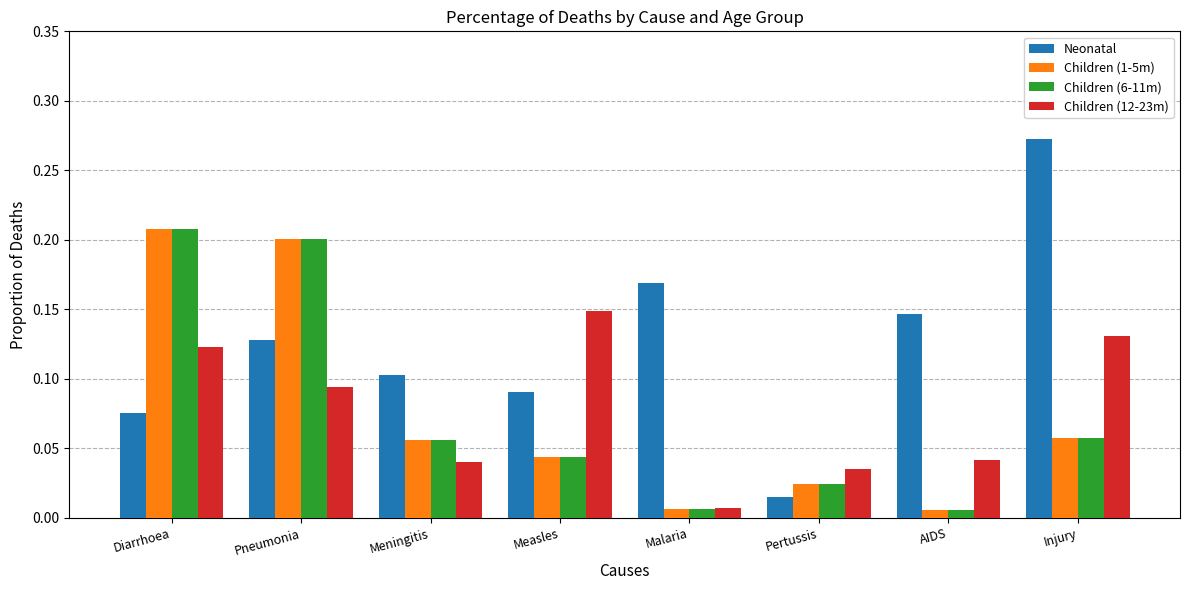

Which series has the largest range (max minus min)?

Neonatal